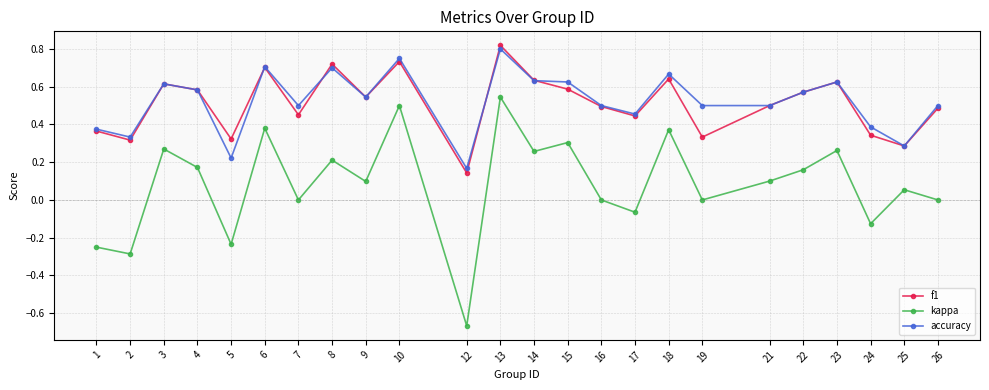

Which category has the lowest value across all series?

12